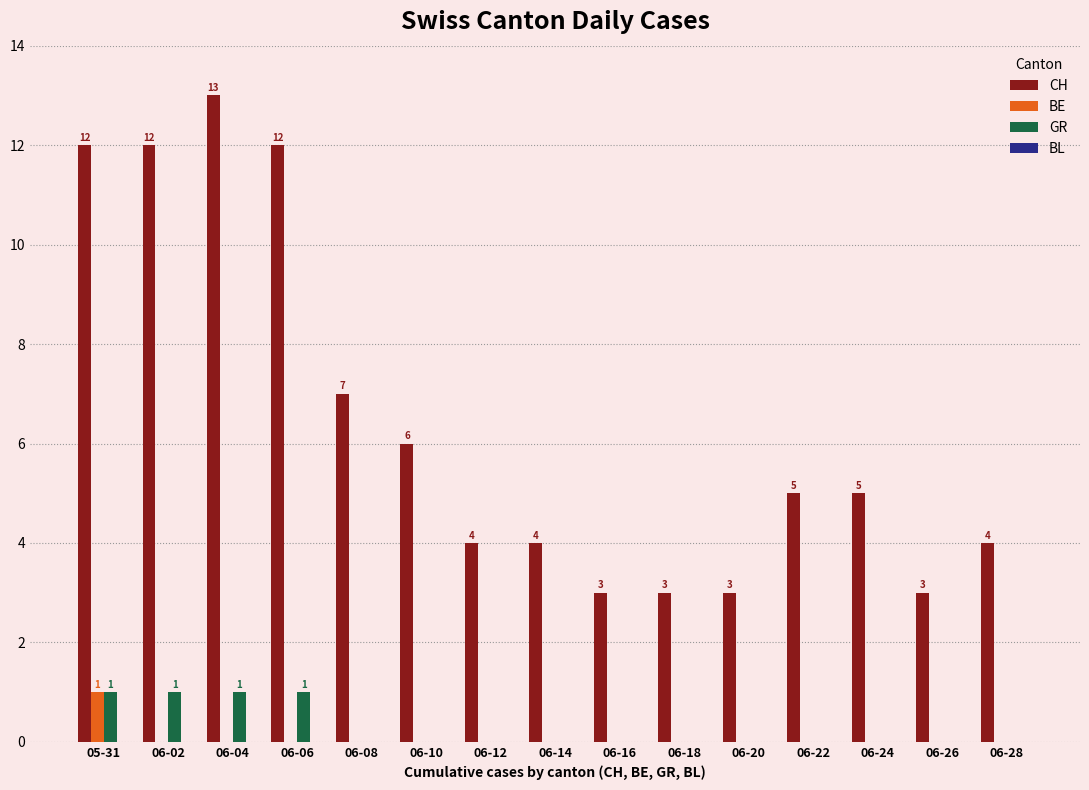

What is the total value across all series at 06-24?

5